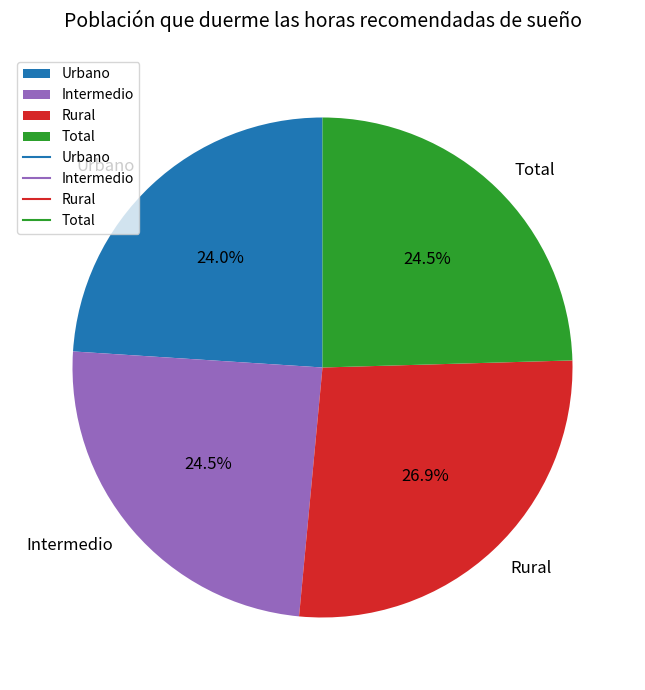

To the nearest percent, what is the difference between the largest and smallest slice percentages?

3%